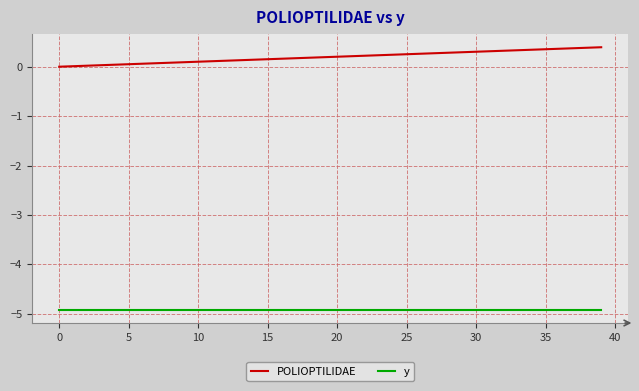

Does the chart display data point markers on the line(s)?

No